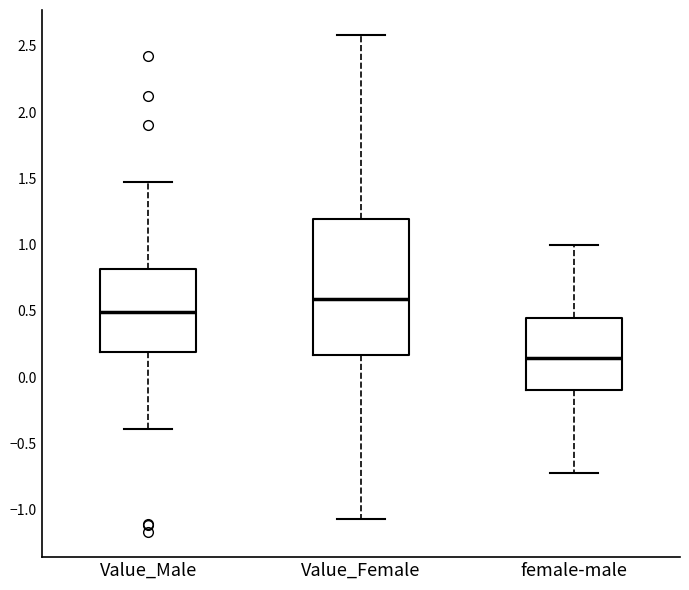

Where is the lower edge of the box for Value_Female on the y-axis? The values are not printed on the chart, so give them approximately, as read against the axis.

0.15